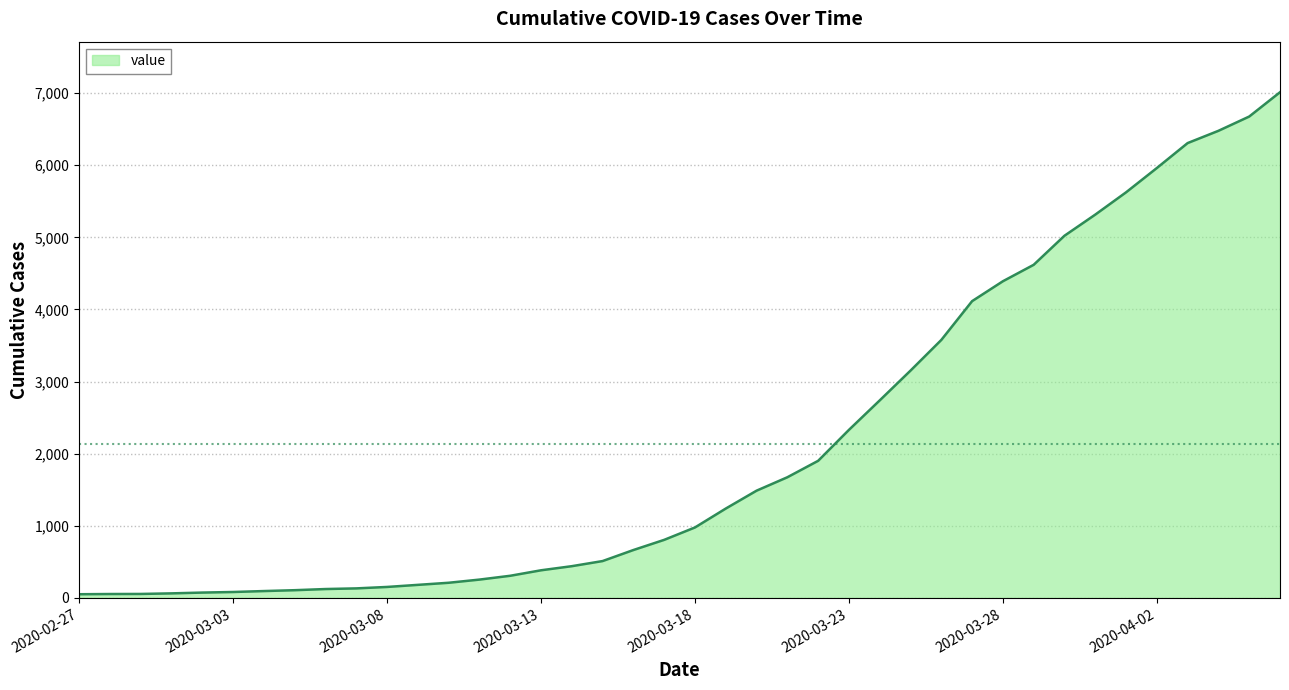

What is the greatest value displayed?

7012